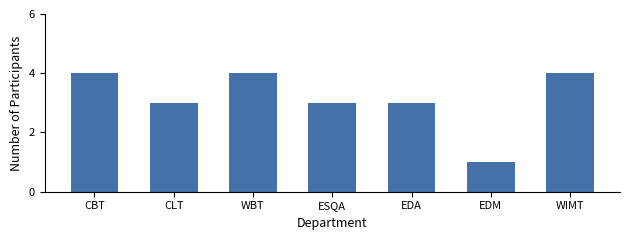

Reading right to left, list all the values displayed in this chart.

4	1	3	3	4	3	4